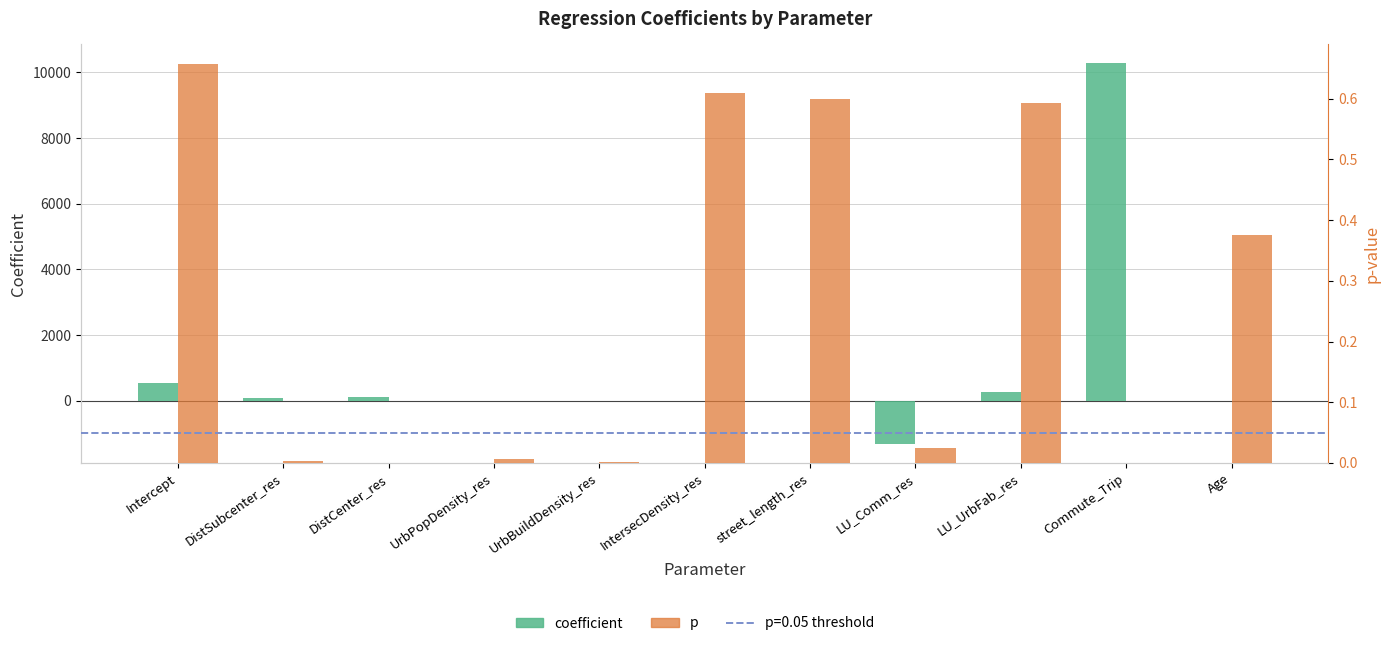

List the series in order of their overall mean, highest first.

coefficient, p